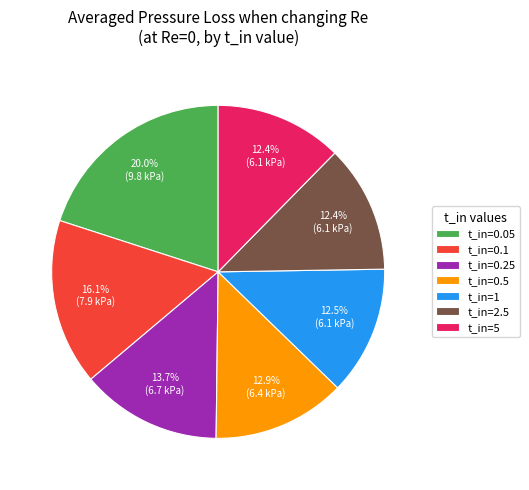

Is there a majority slice in this chart?

No